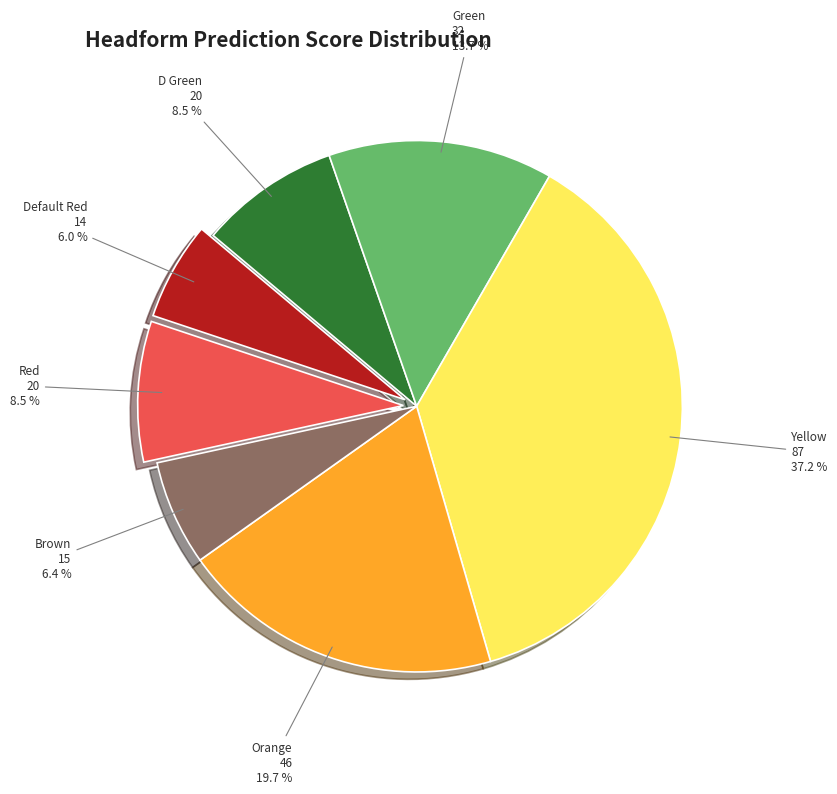

Is it true that Default Red is 21% of the pie?

False